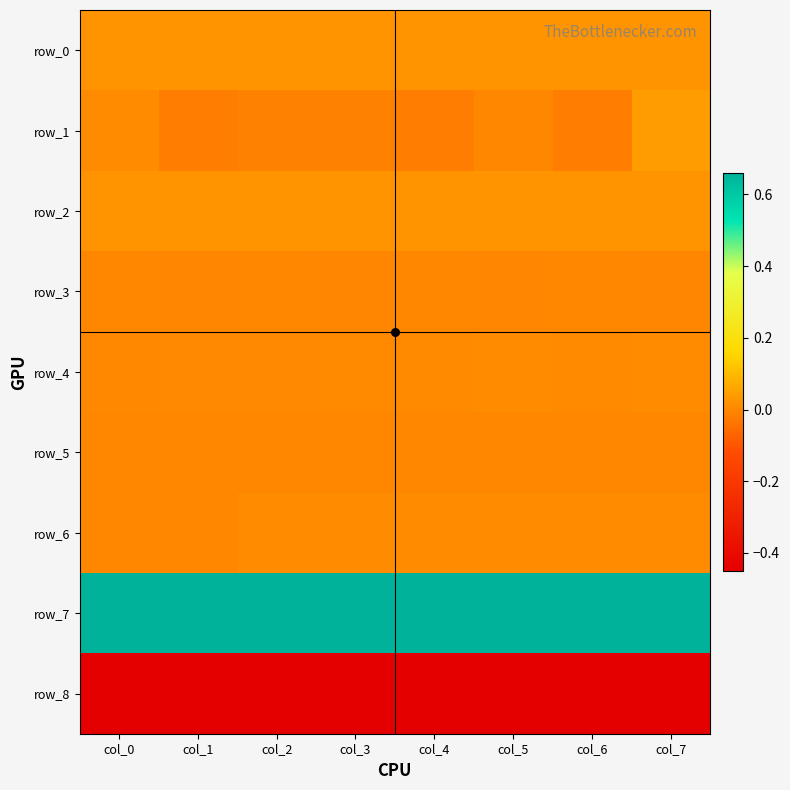

At which category is the sum across all series the highest?

col_7